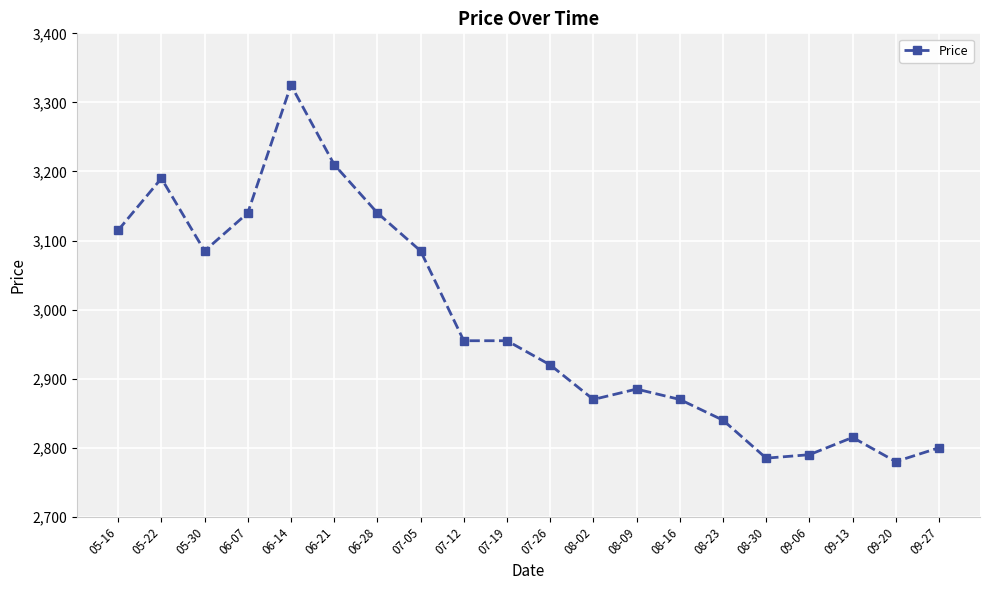

Is it true that the value at 08-30 is 2785?

True